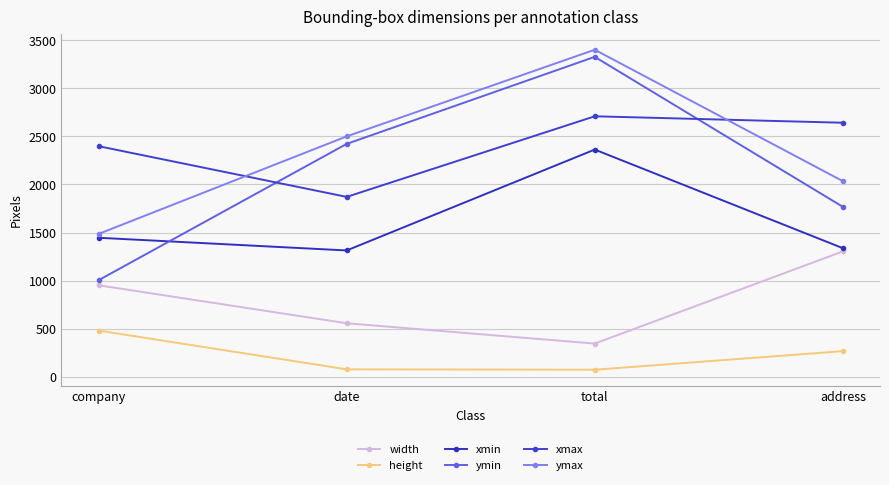

Where is the first local minimum for xmax?

date